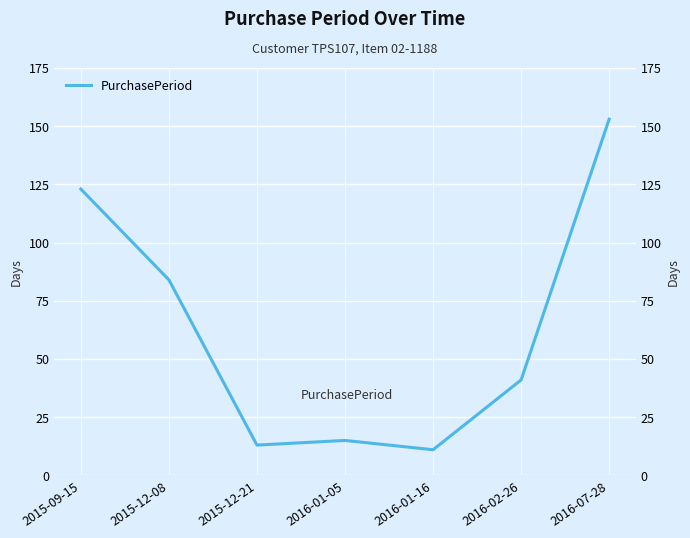

Where does the data first go above 41?

2015-09-15